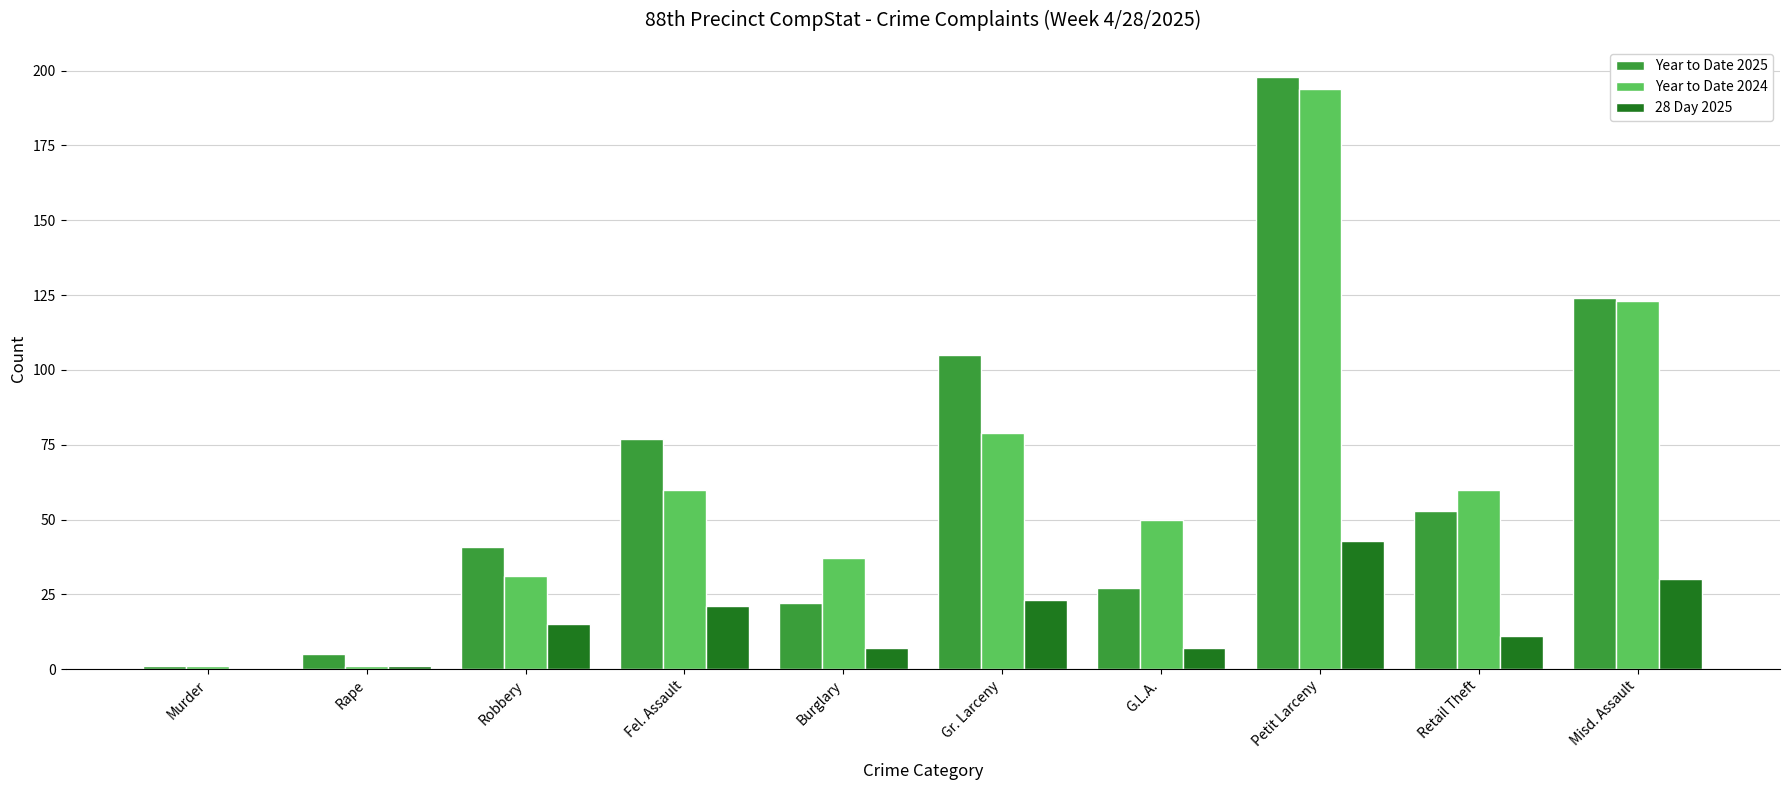

What is the greatest value displayed?

198